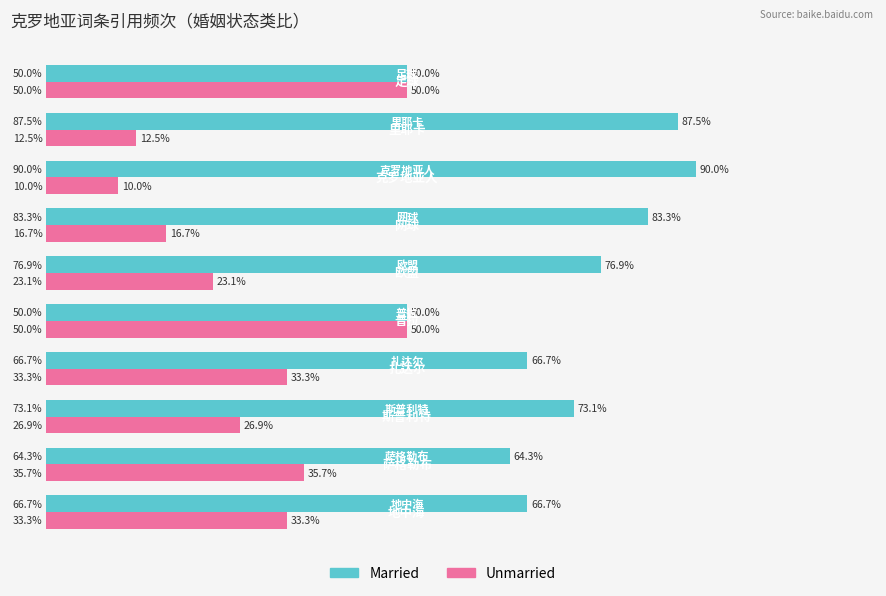

Rank the series at 网球 from highest to lowest value.

Married, Unmarried